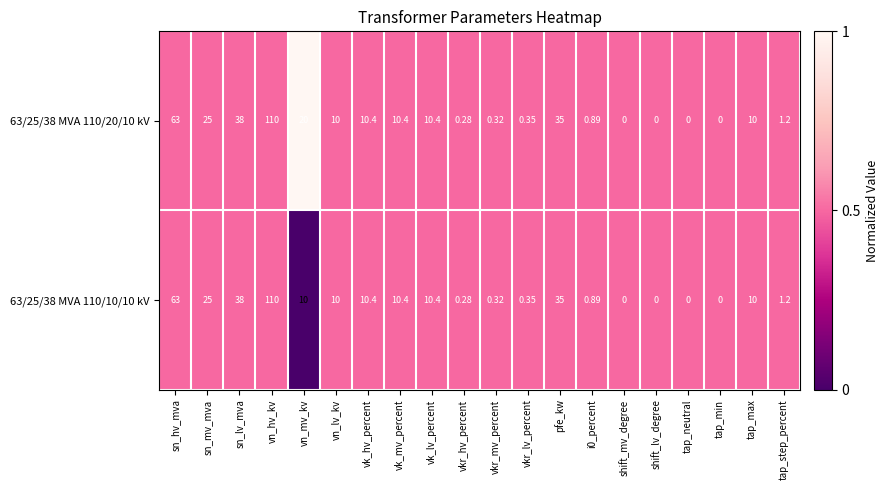

Where does the 63/25/38 MVA 110/20/10 kV series first go above 10?

sn_hv_mva